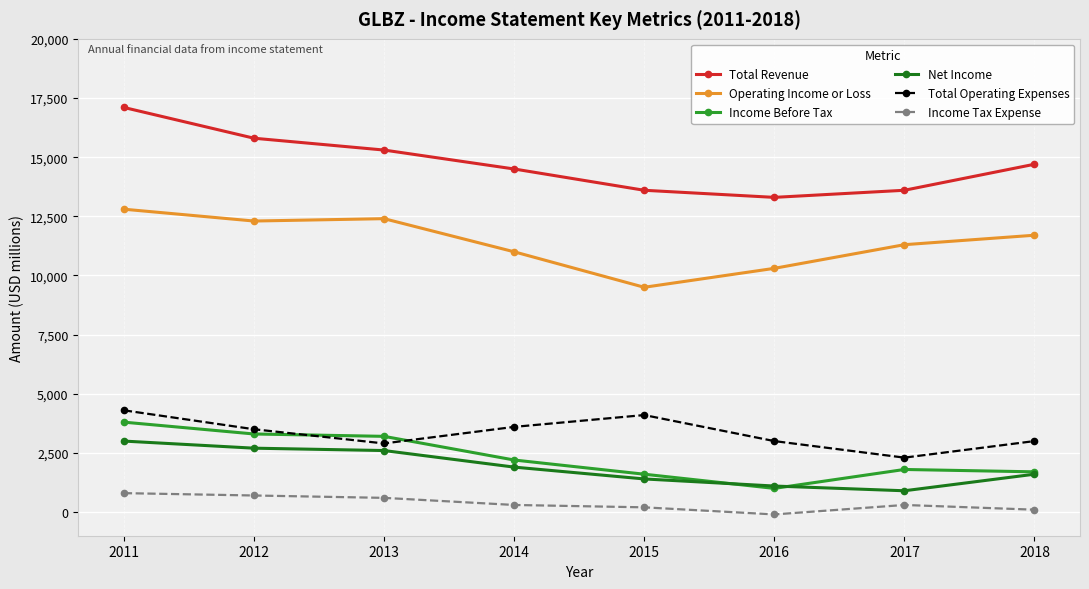

What is the value of the Total Revenue point at the 8th from the left?

14700